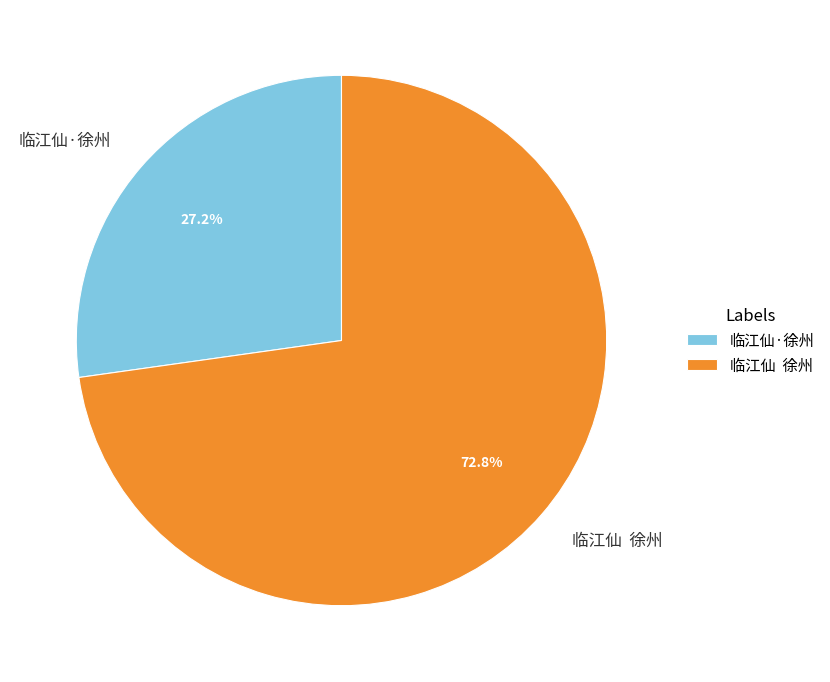

True or false: 临江仙·徐州 accounts for 27% of the total.

True